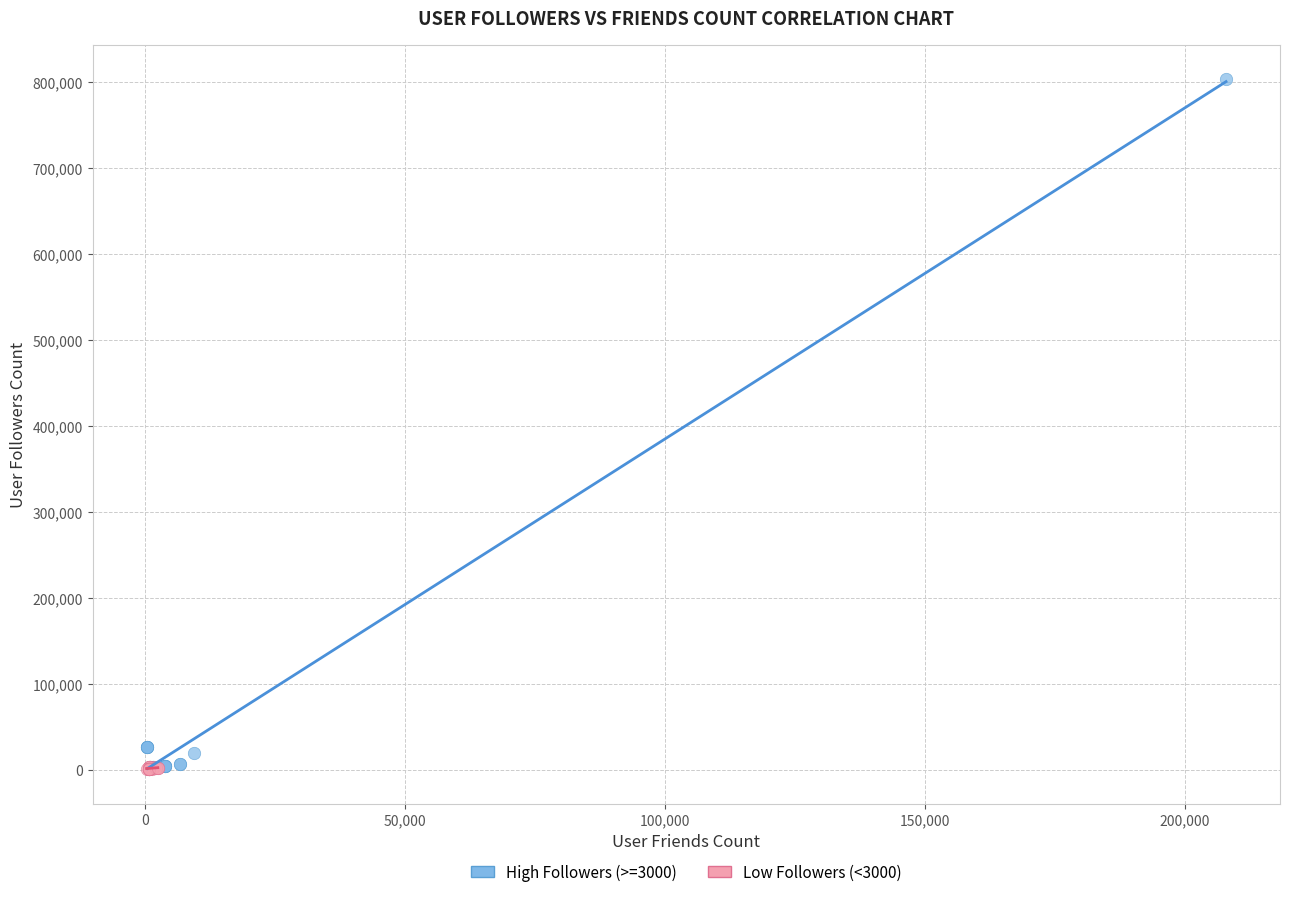

What are all the series names shown in the legend?

High Followers (>=3000), Low Followers (<3000)